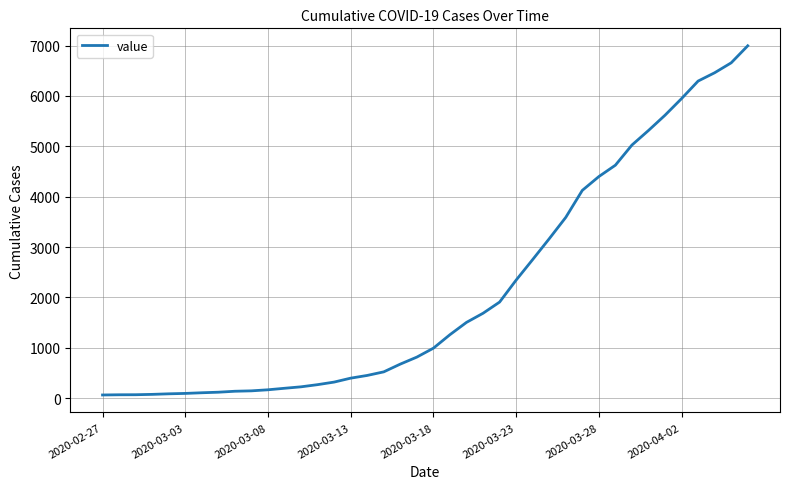

What is the greatest value displayed?

6995